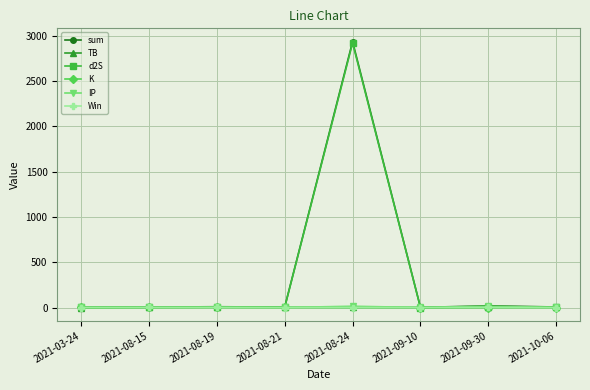

Which series ends up on top after the final intersection of IP and K?

IP